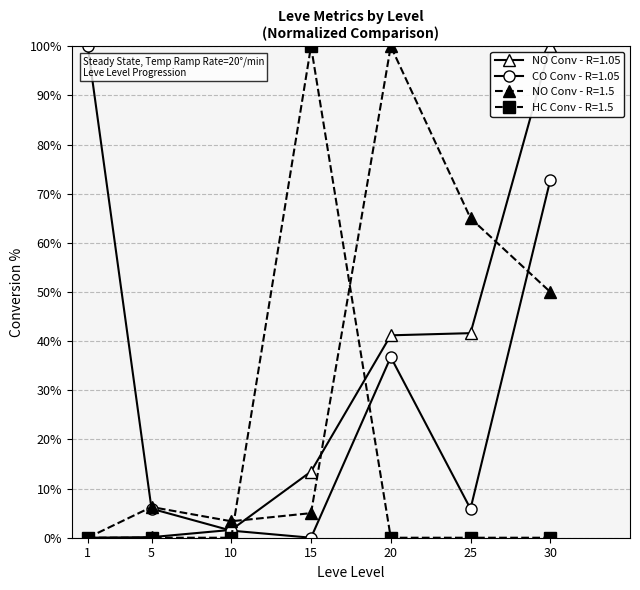

At how many categories does at least one series exceed 64?

5